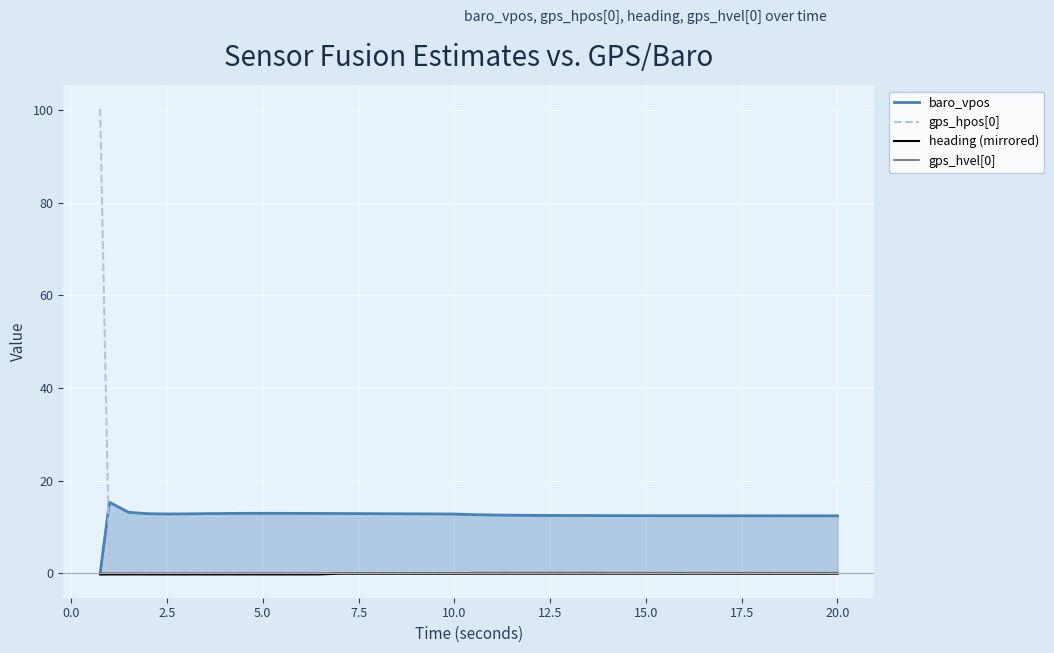

True or false: gps_hvel[0] and heading (mirrored) cross at least once.

False